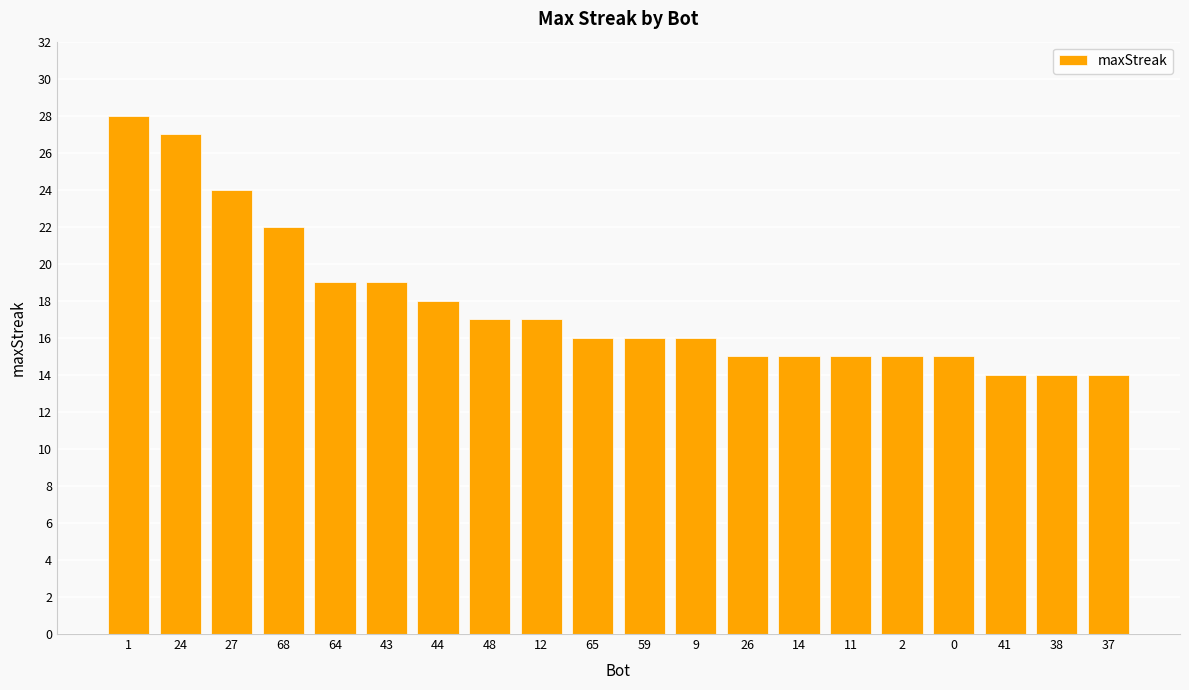

Reading left to right, what are all the values shown in this chart?

28	27	24	22	19	19	18	17	17	16	16	16	15	15	15	15	15	14	14	14